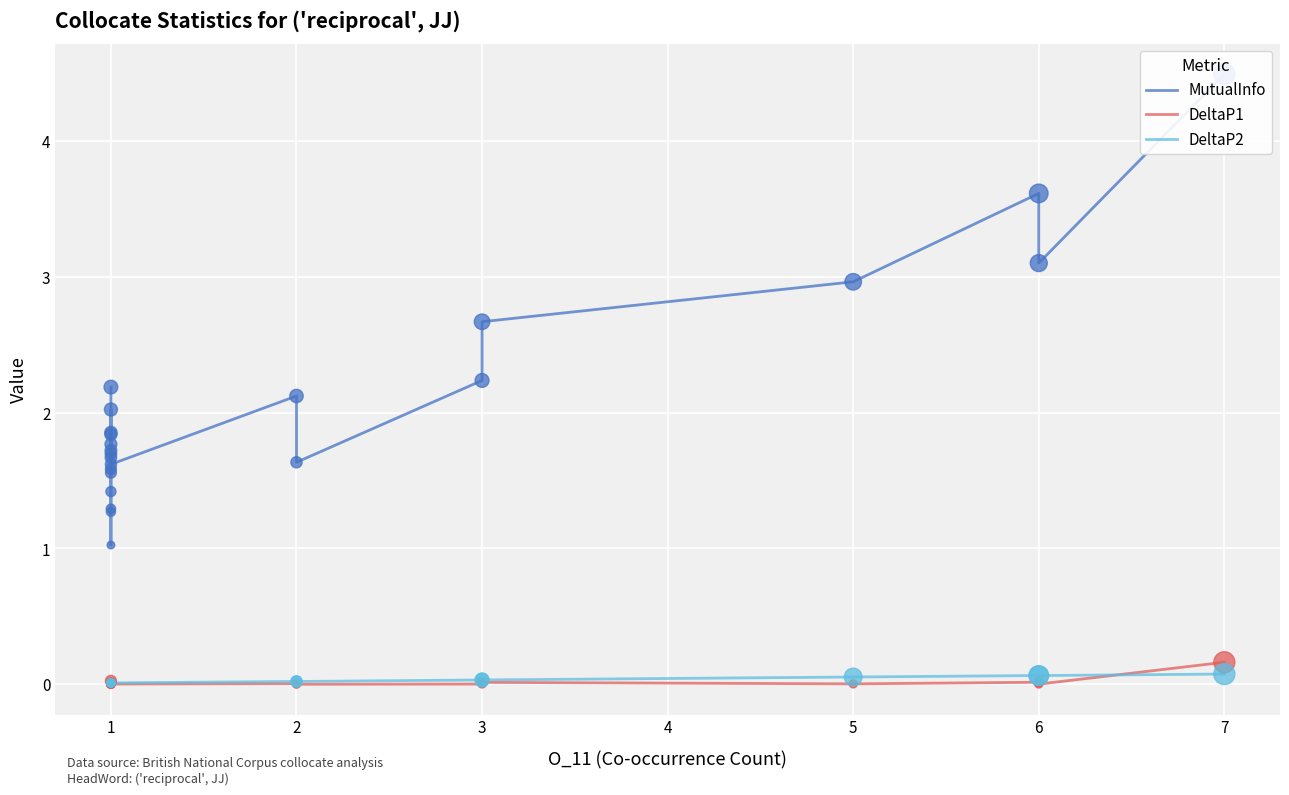

What are all the series names shown in the legend?

MutualInfo, DeltaP1, DeltaP2